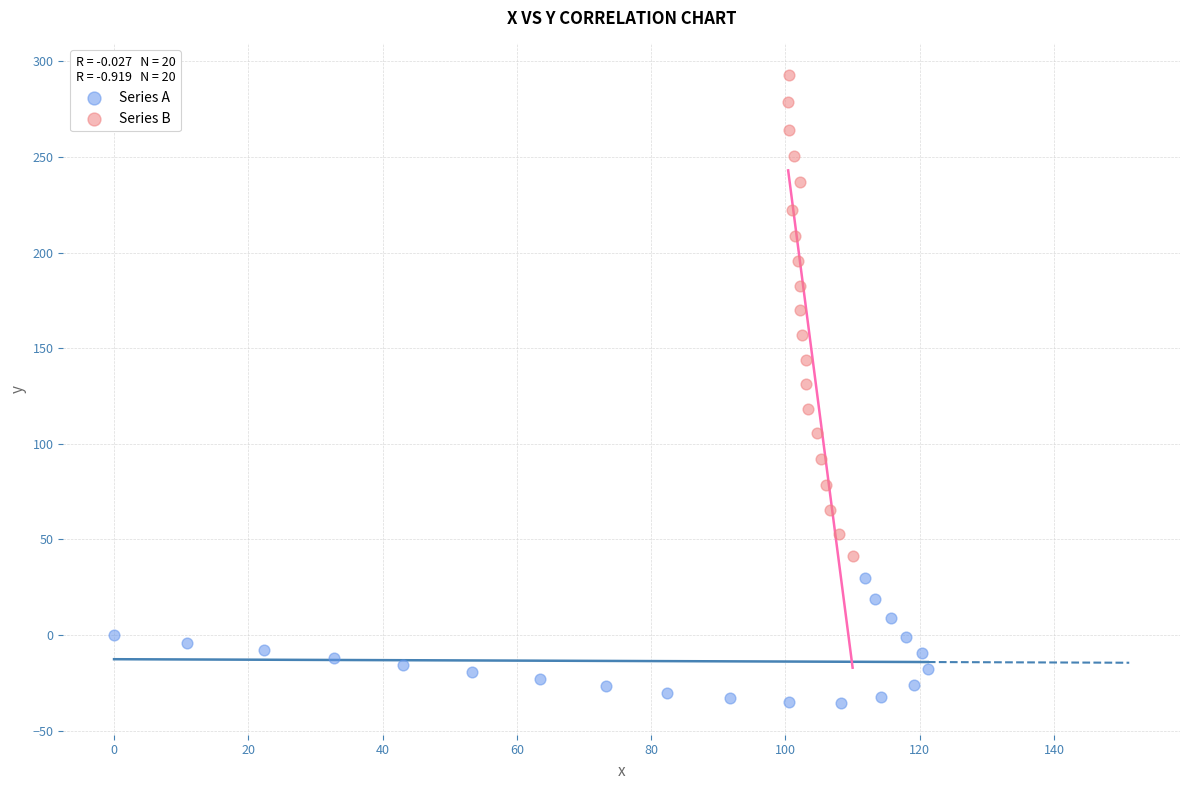

Which series has the widest spread of Y values?

Series B